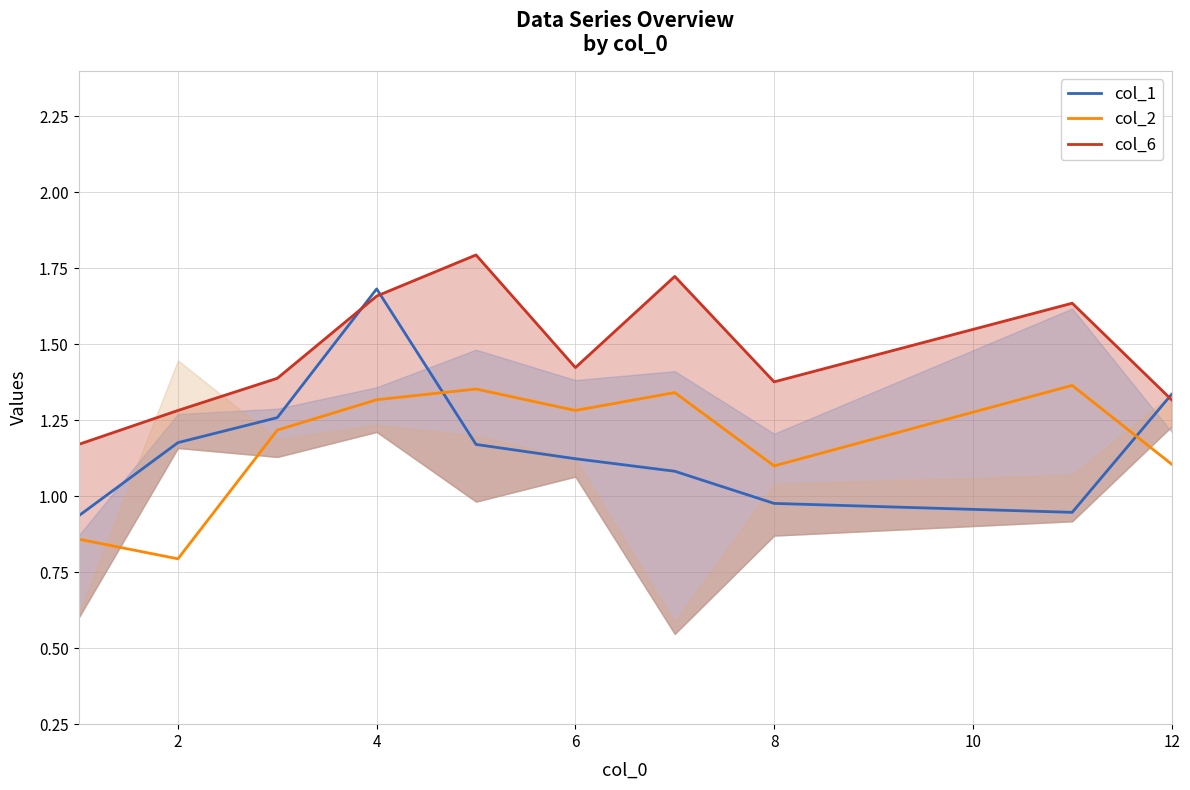

What is the maximum value for col_1?

1.7